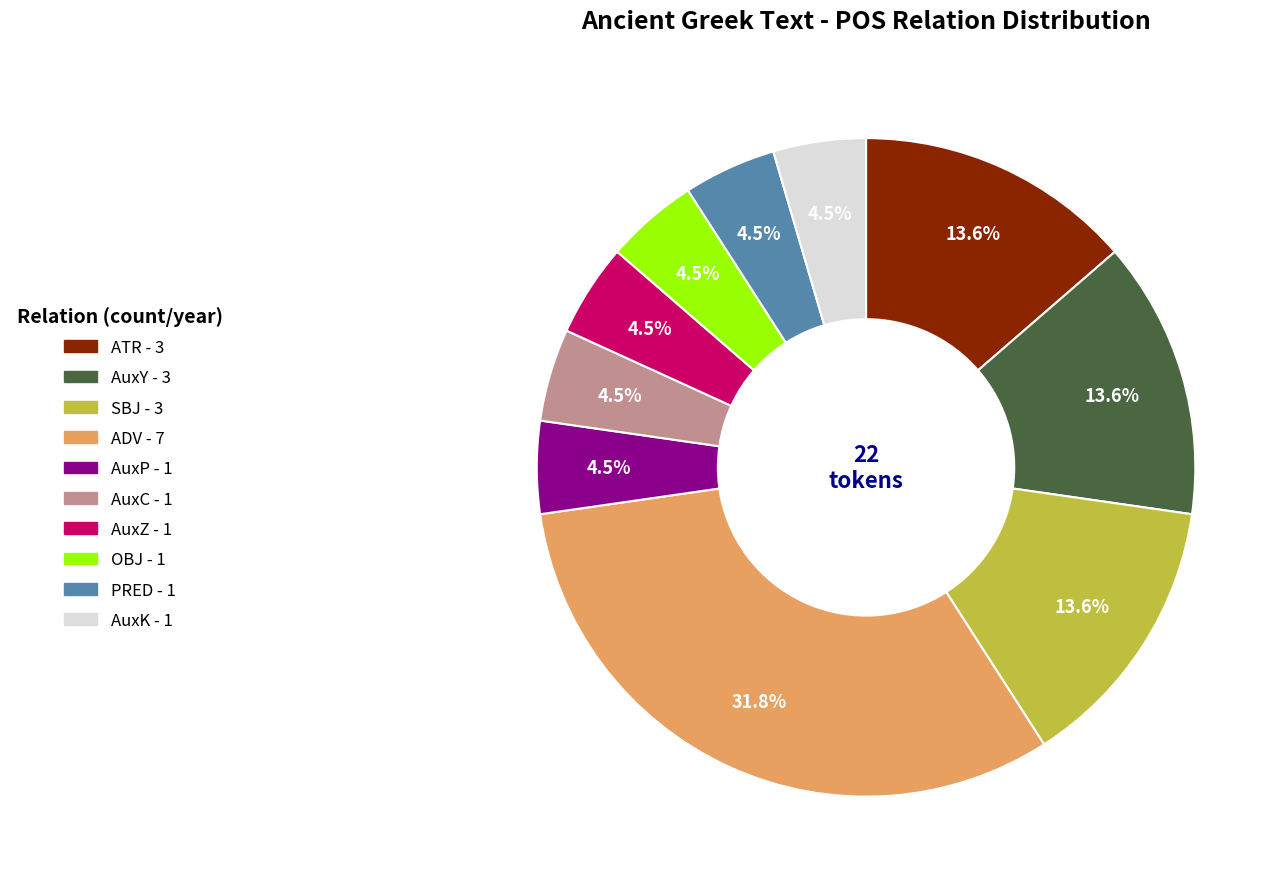

How many slices are in this pie chart?

10